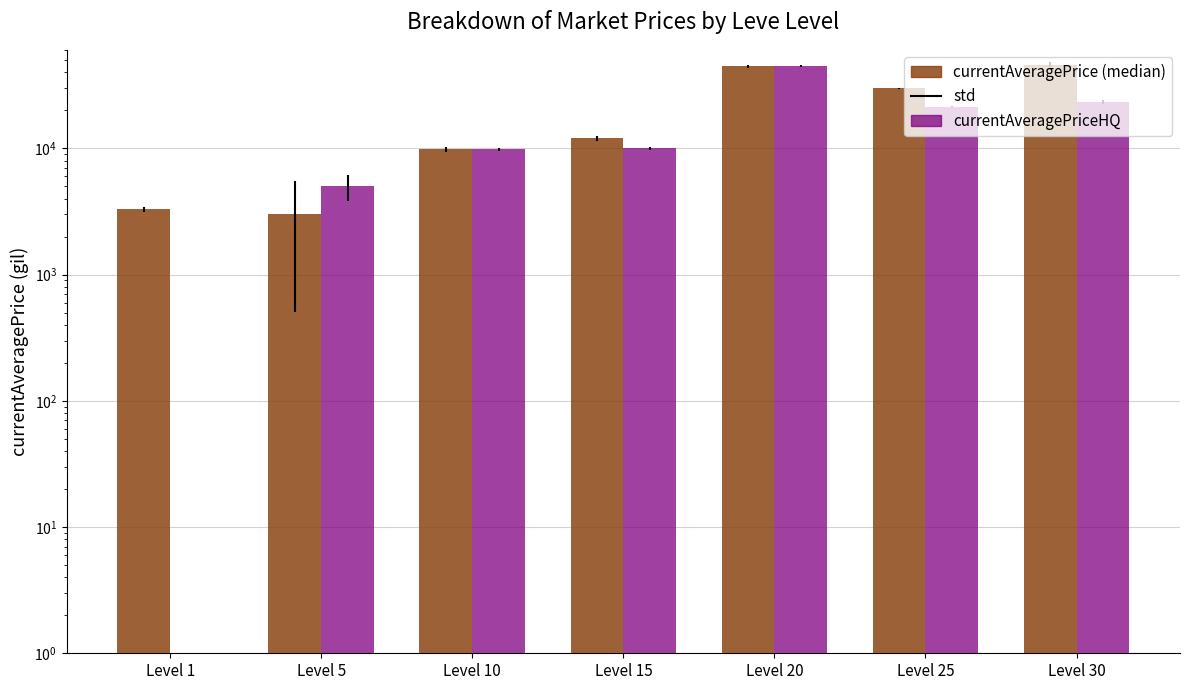

Rank the series by their maximum value, from highest to lowest.

currentAveragePrice, currentAveragePriceHQ